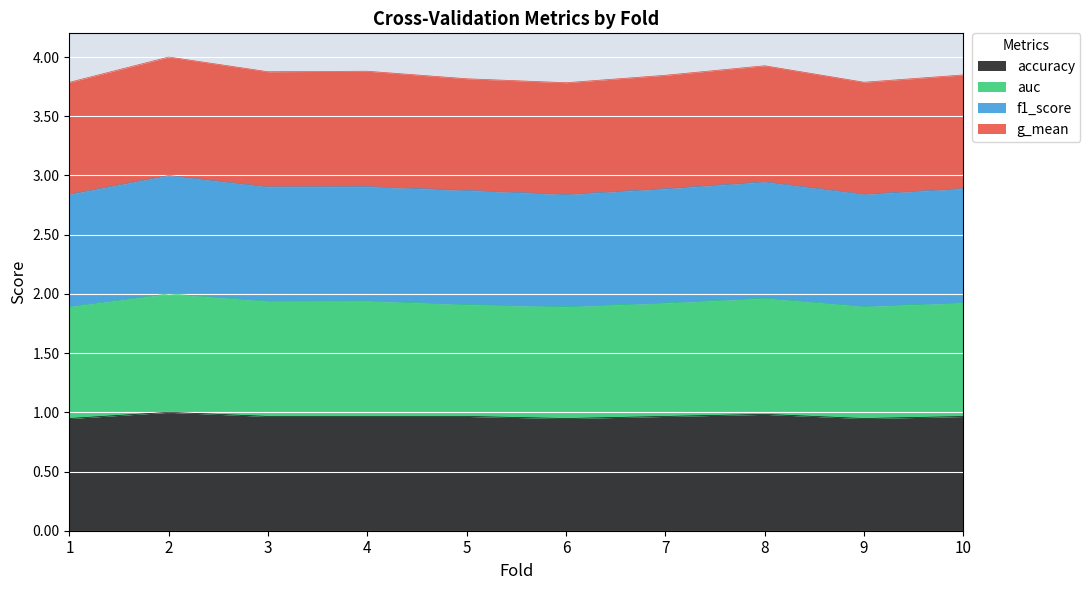

At which category does f1_score reach its first local peak?

2